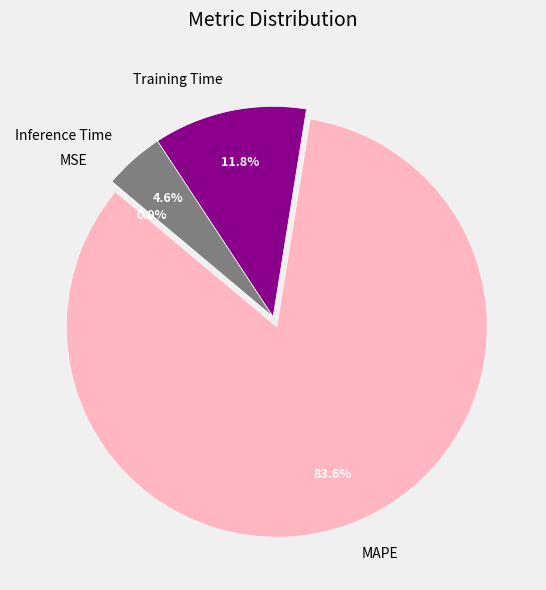

To the nearest percent, what is the combined percentage of MAPE and Training Time?

95%